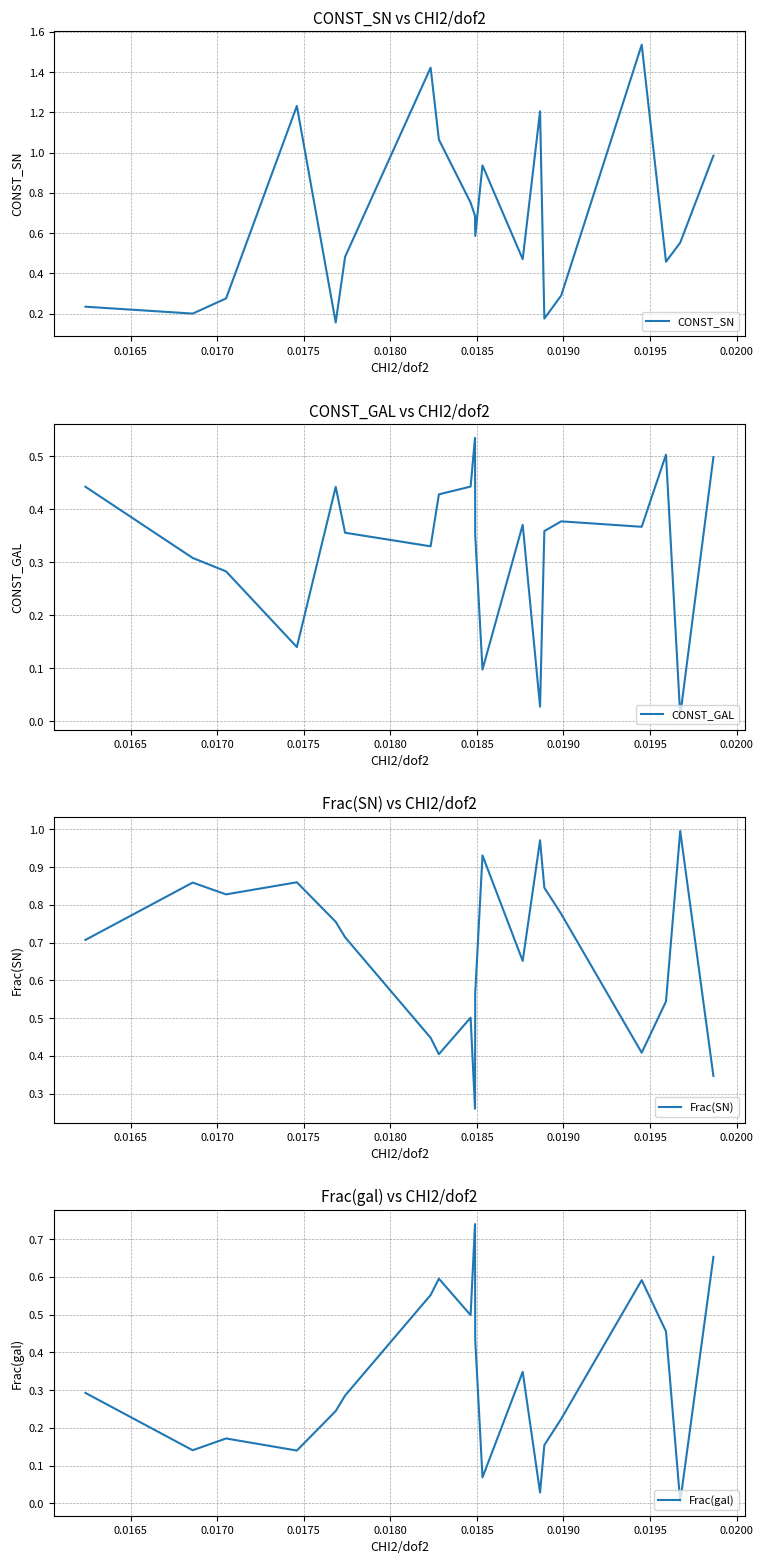

Reading left to right, list all the values displayed in this chart.

CONST_SN: 0.2	0.2	0.3	1.2	0.2	0.5	1.4	1.1	0.8	0.7	0.6	0.9	0.5	1.2	0.2	0.3	1.5	0.5	0.6	1.0
CONST_GAL: 0.4	0.3	0.3	0.1	0.4	0.4	0.3	0.4	0.4	0.5	0.4	0.1	0.4	0.0	0.4	0.4	0.4	0.5	0.0	0.5
Frac(SN): 0.7	0.9	0.8	0.9	0.8	0.7	0.4	0.4	0.5	0.3	0.6	0.9	0.7	1.0	0.8	0.8	0.4	0.5	1.0	0.3
Frac(gal): 0.3	0.1	0.2	0.1	0.2	0.3	0.6	0.6	0.5	0.7	0.4	0.1	0.3	0.0	0.2	0.2	0.6	0.5	0.0	0.7